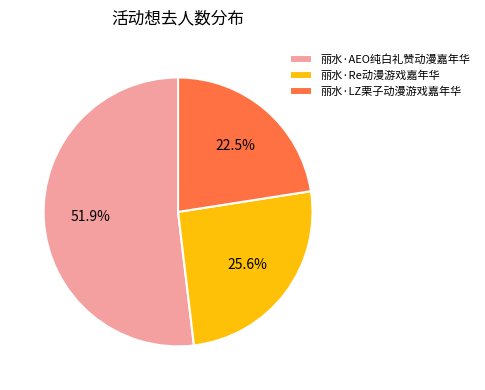

Rank the categories by value from highest to lowest.

丽水·AEO纯白礼赞动漫嘉年华, 丽水·Re动漫游戏嘉年华, 丽水·LZ栗子动漫游戏嘉年华